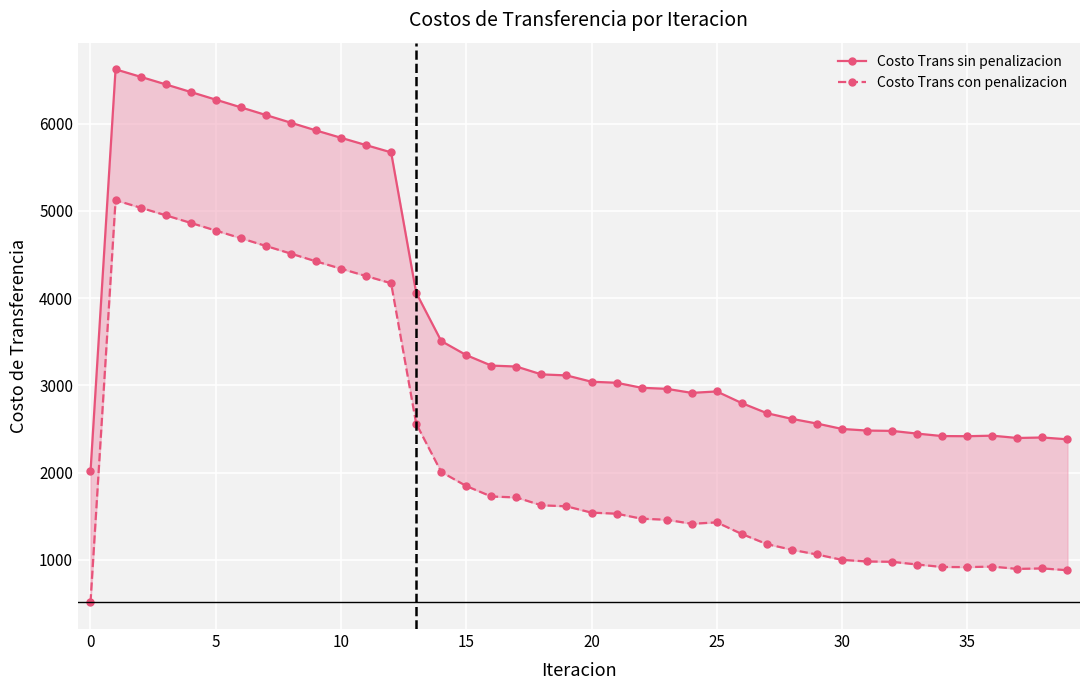

How many data points does each series have?

40